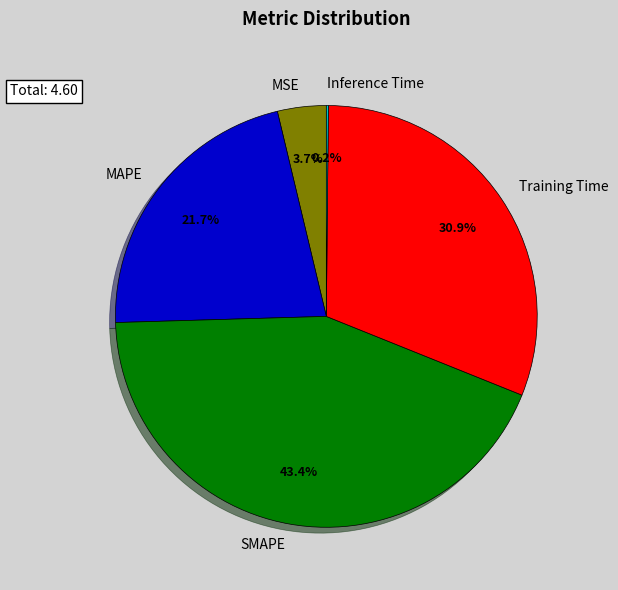

Does SMAPE represent more than half of the total?

No